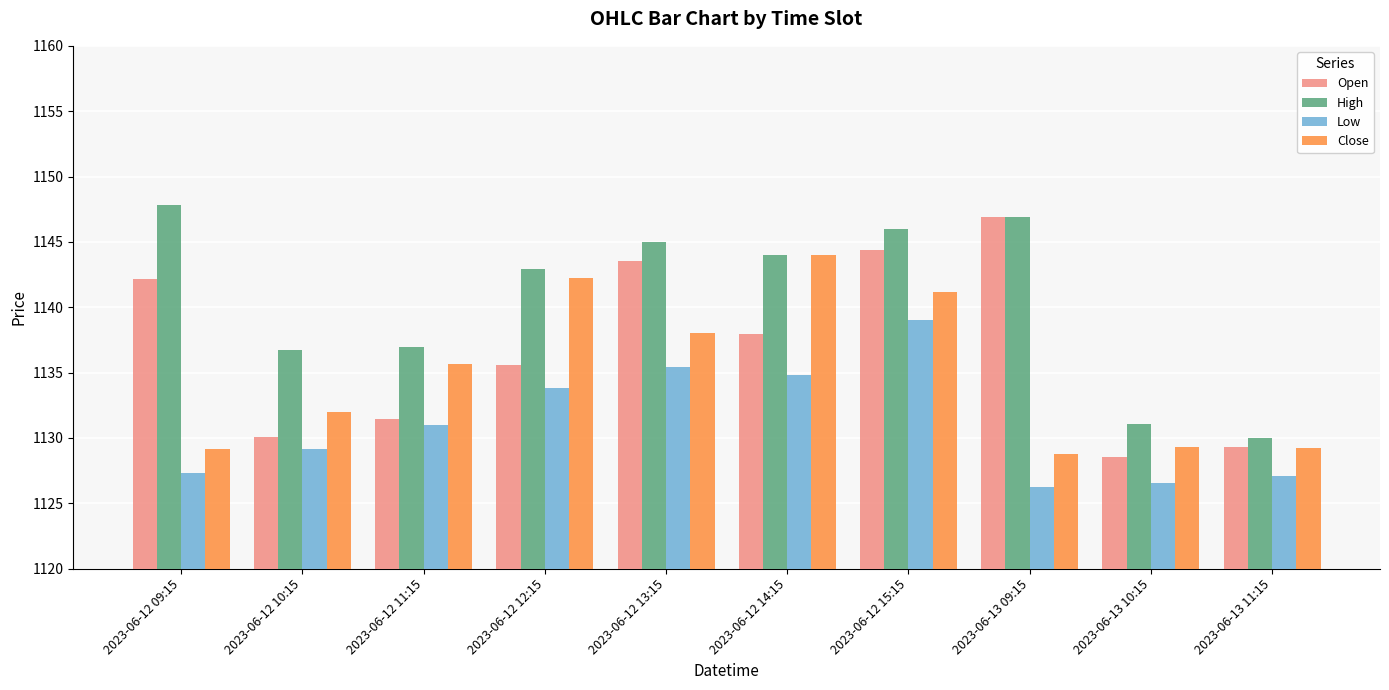

Is it true that Low equals 561.6 at 2023-06-12 15:15?

False